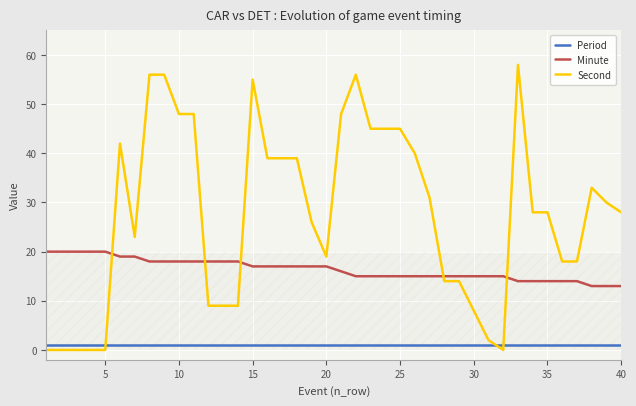

What is the average value of the Second series?

28